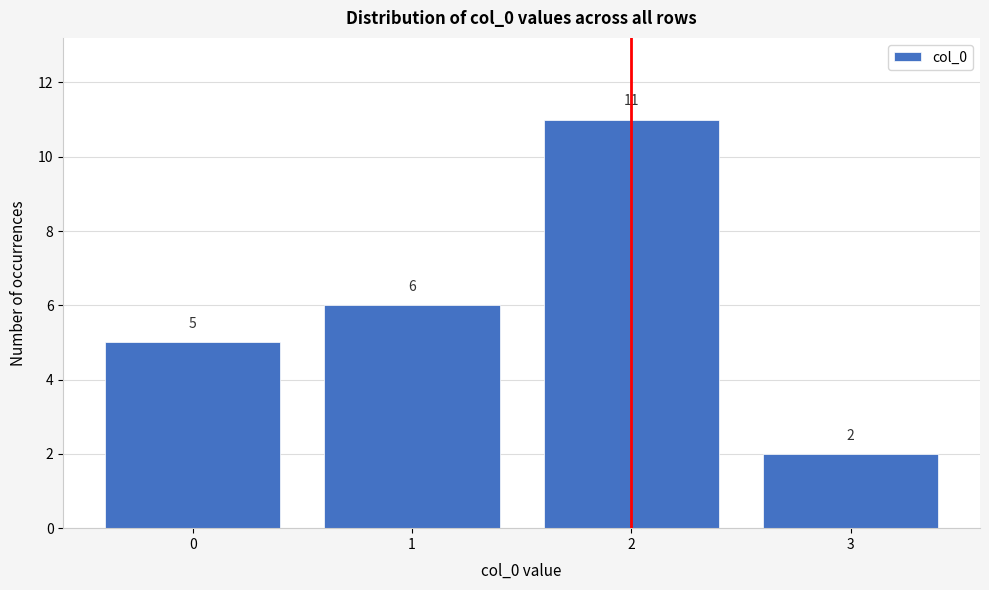

Reading right to left, extract all data points from this chart.

2	11	6	5